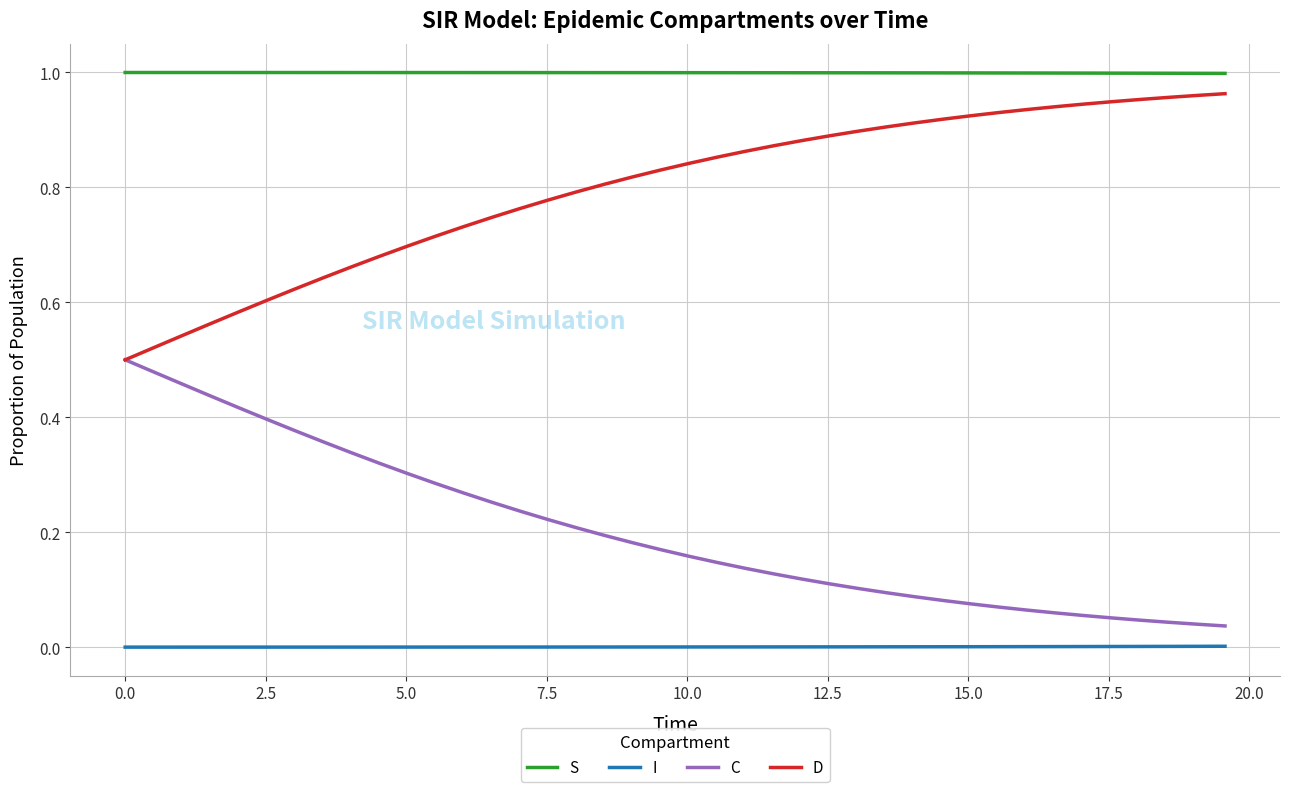

How many lines are shown in the chart?

4